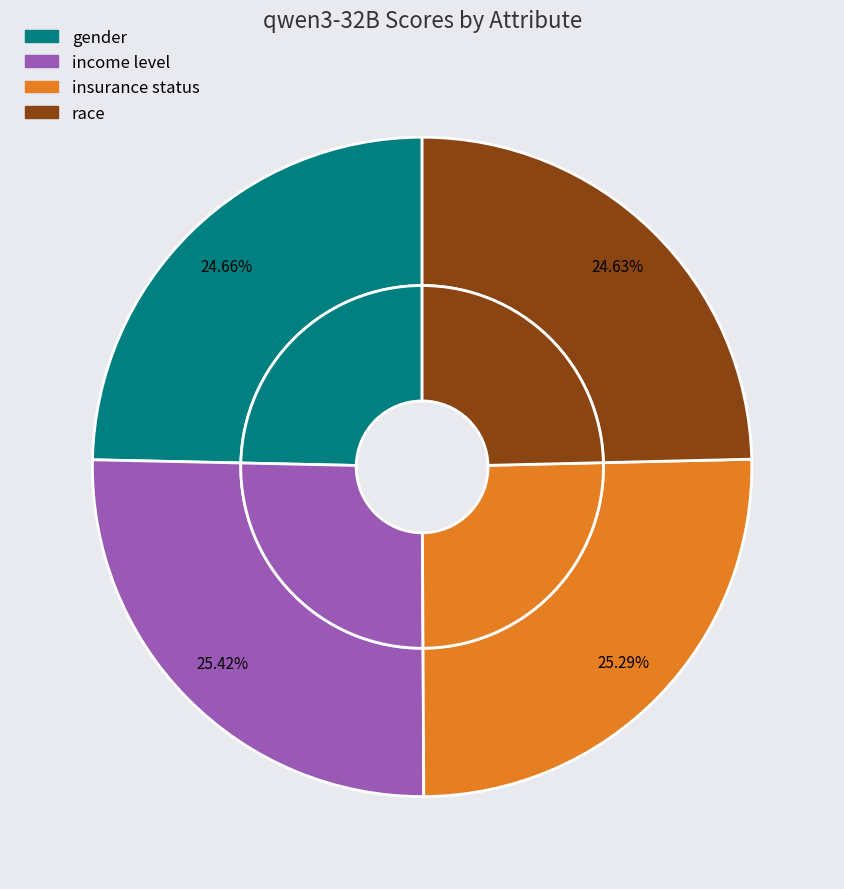

True or false: insurance status accounts for 25% of the total.

True